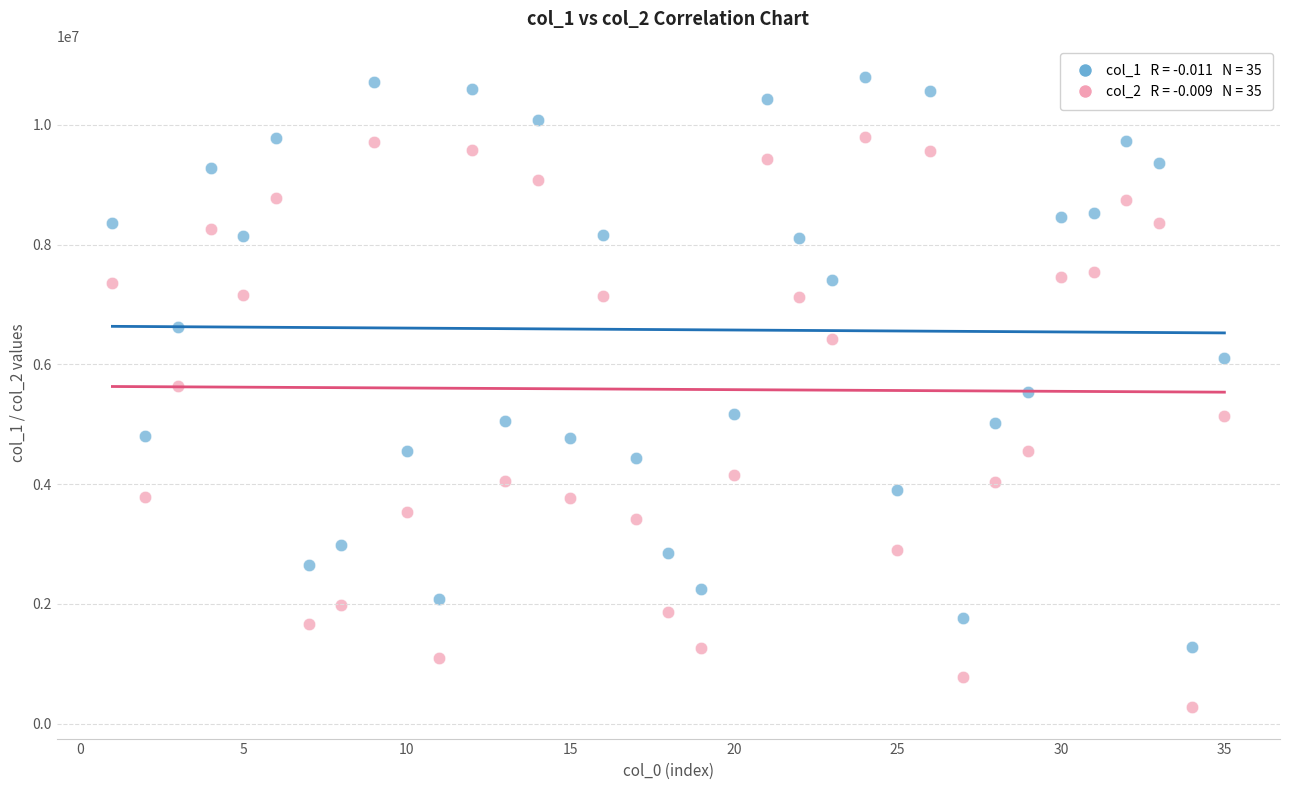

Across all data points, what is the range of X values (max minus min)?

34